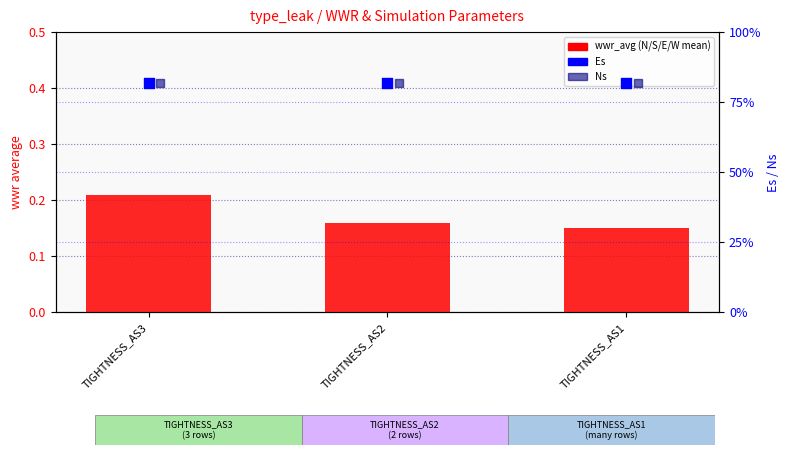

At which category is the sum across all series the highest?

TIGHTNESS_AS3